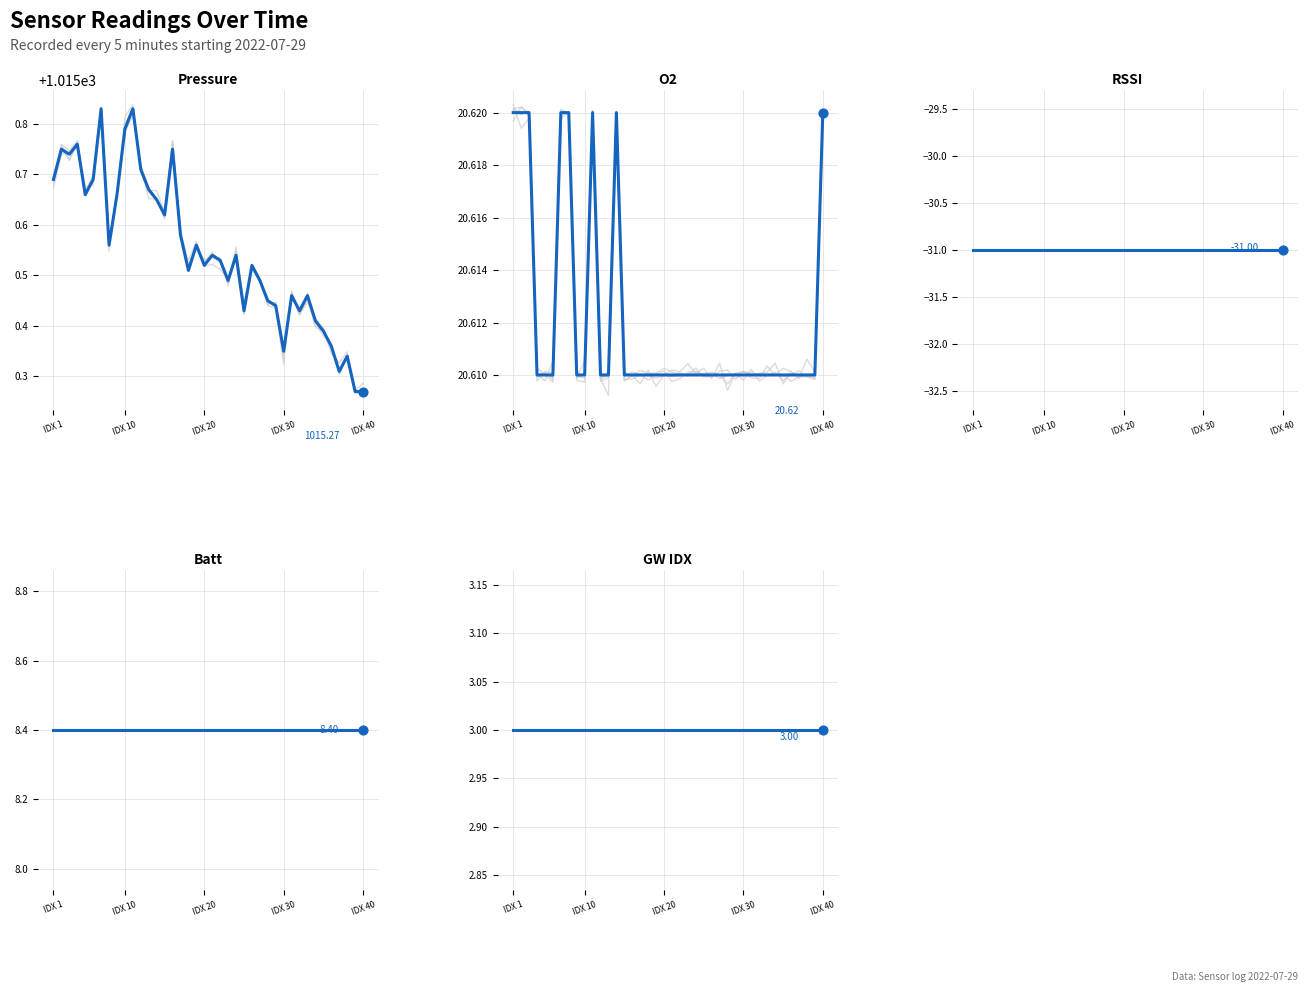

Is the value of GW IDX at 36 greater than the value of Batt at 16?

No